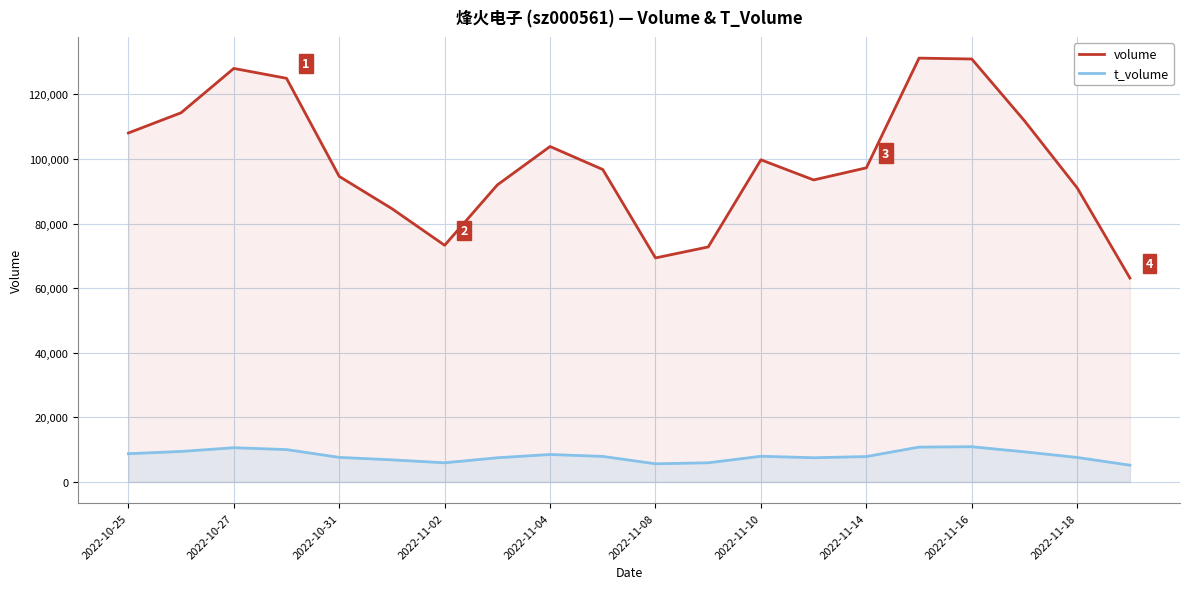

What is the sum of all t_volume values?

161959